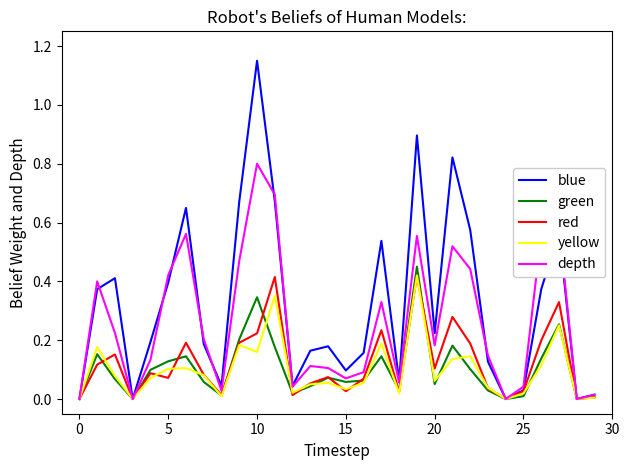

How many lines are shown in the chart?

5